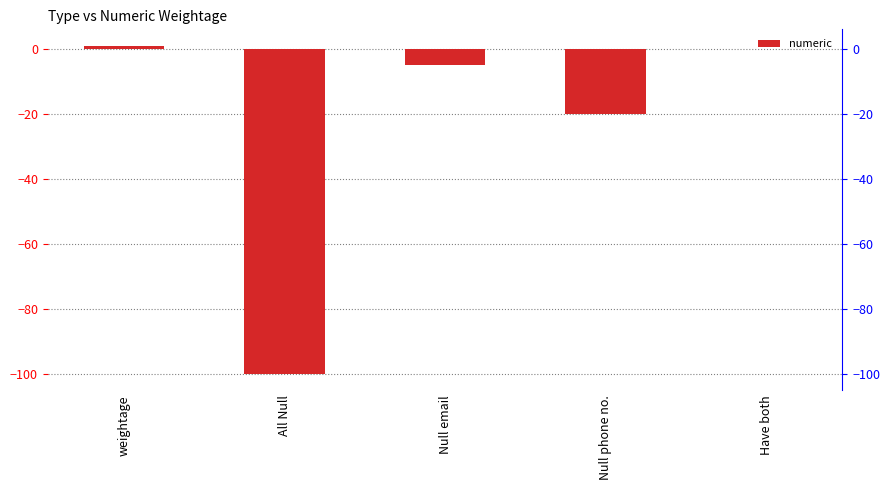

Reading left to right, transcribe all the data shown in this chart.

1	-100	-5	-20	0